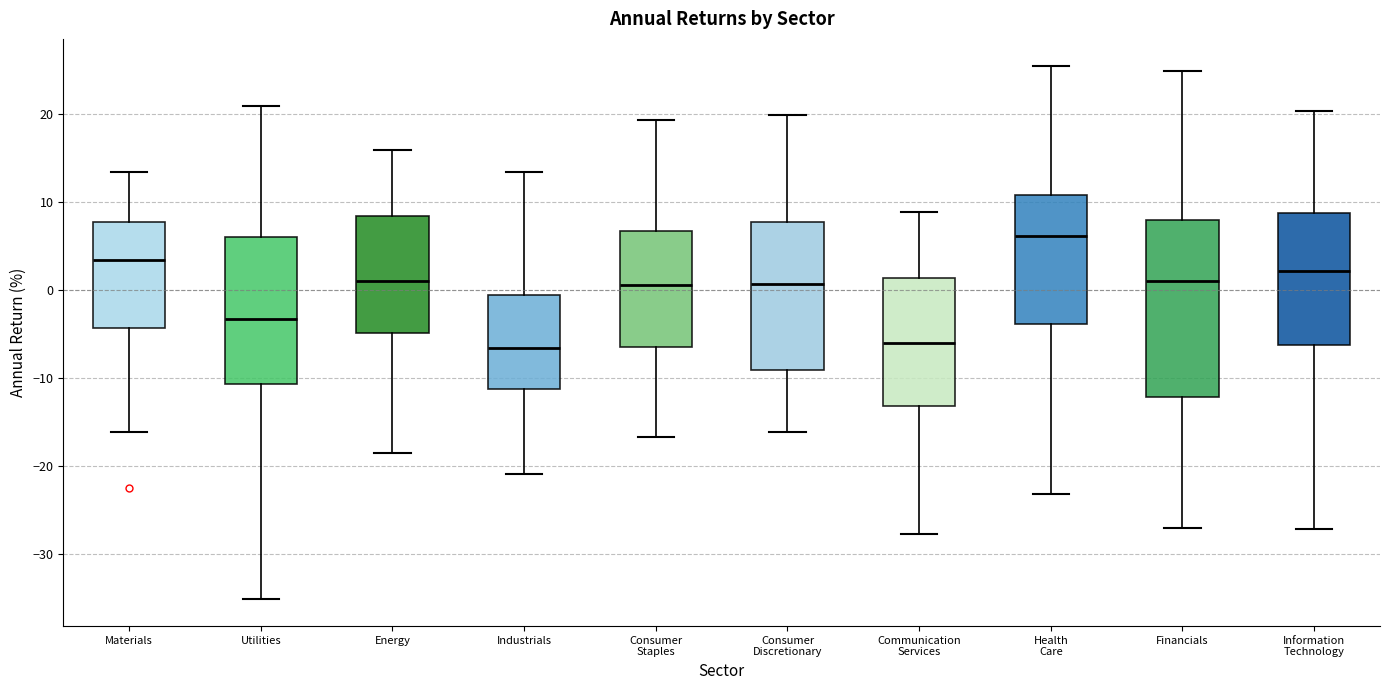

Reading left to right, transcribe this box plot: for each box, give where its median line is, the range the box spans, and where its two whiskers end, as read against the y-axis. The values are not printed on the chart, so give them approximately, as read against the axis.

Materials: median 3, box -4 to 8, whiskers -16 to 13
Utilities: median -3, box -11 to 6, whiskers -35 to 21
Energy: median 1, box -5 to 8, whiskers -18 to 16
Industrials: median -7, box -11 to -1, whiskers -21 to 13
Consumer Staples: median 1, box -6 to 7, whiskers -17 to 19
Consumer Discretionary: median 1, box -9 to 8, whiskers -16 to 20
Communication Services: median -6, box -13 to 1, whiskers -28 to 9
Health Care: median 6, box -4 to 11, whiskers -23 to 25
Financials: median 1, box -12 to 8, whiskers -27 to 25
Information Technology: median 2, box -6 to 9, whiskers -27 to 20